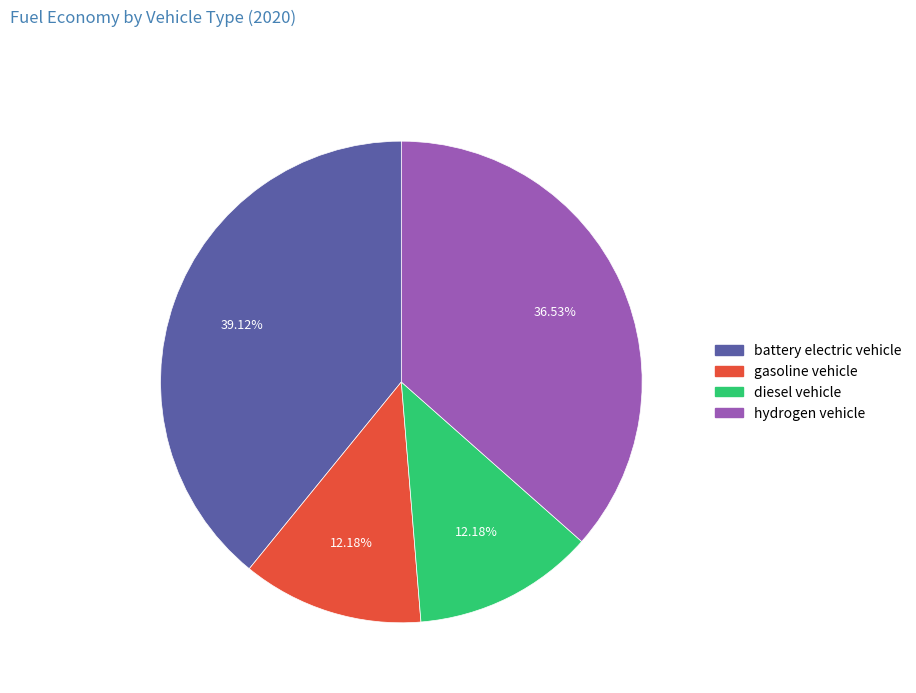

Do gasoline vehicle and hydrogen vehicle together represent more than half of the pie?

No